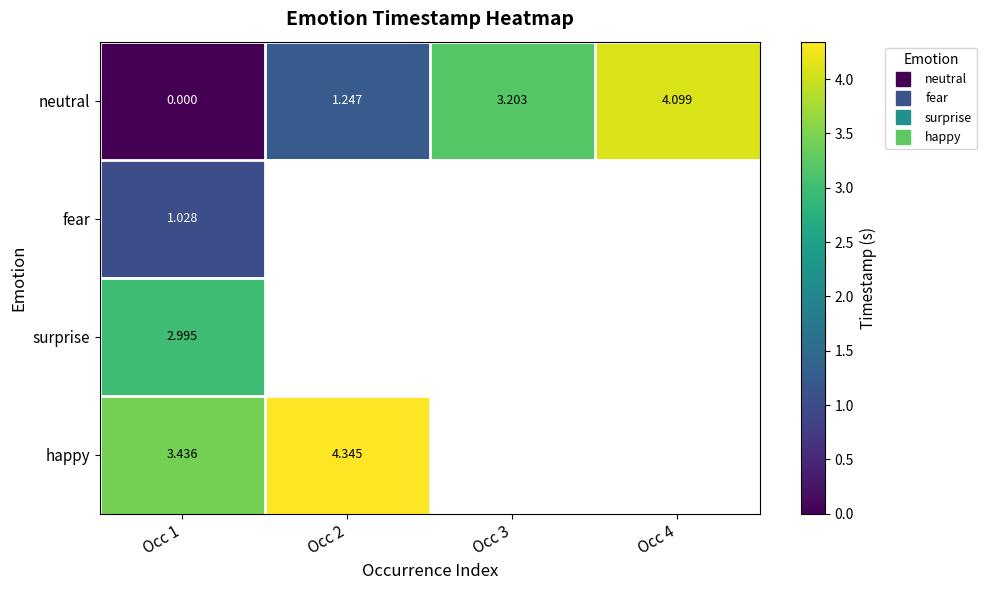

What is the highest value of the surprise series?

3.0